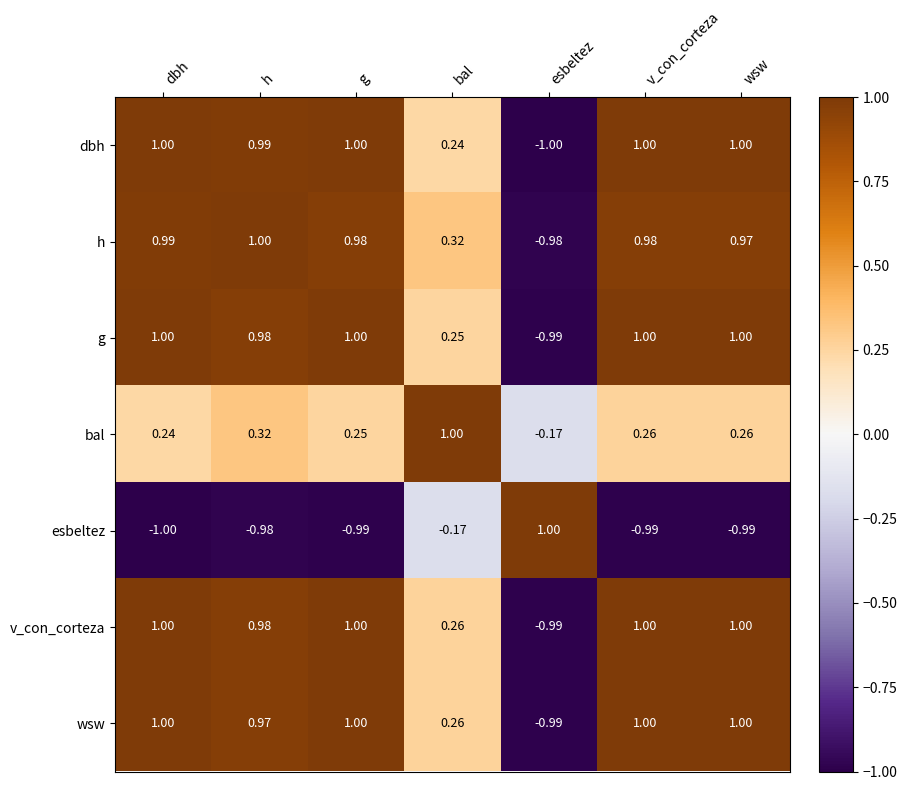

At which label does h reach its minimum?

esbeltez